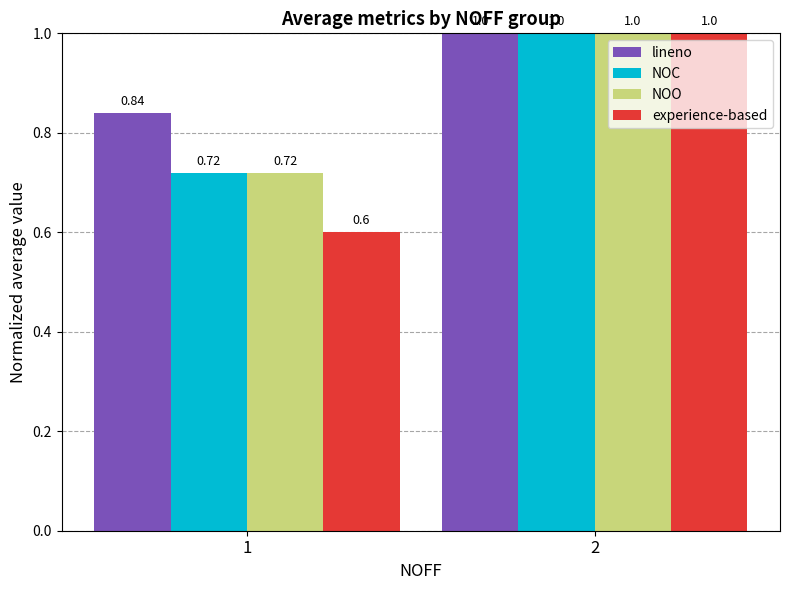

Which series changed the most between 1 and 2?

experience-based